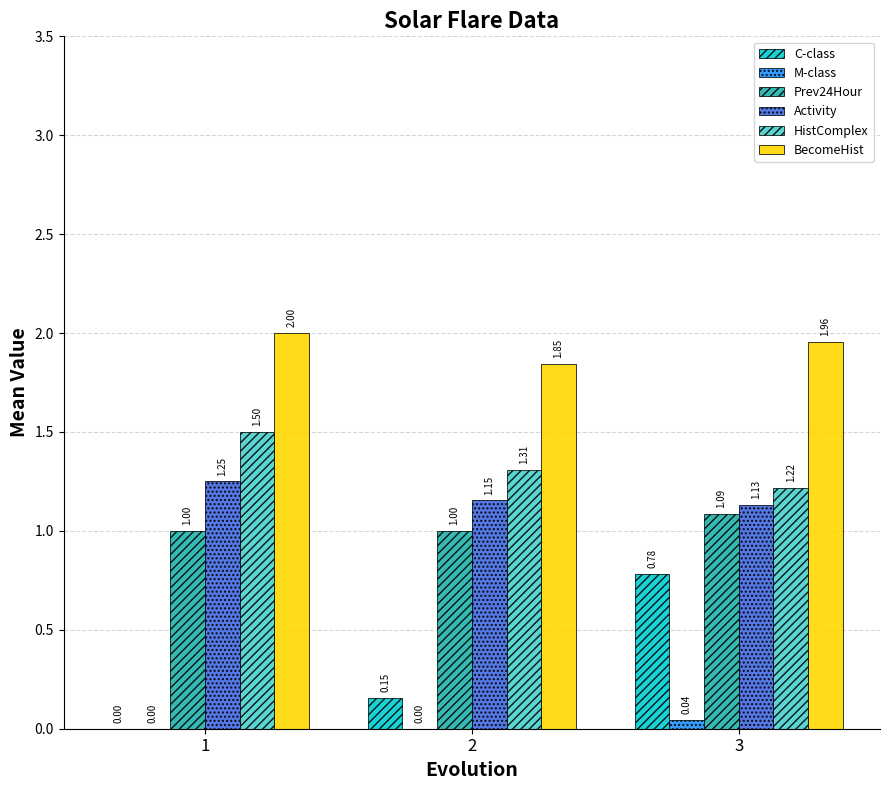

How many values in M-class are above zero?

1